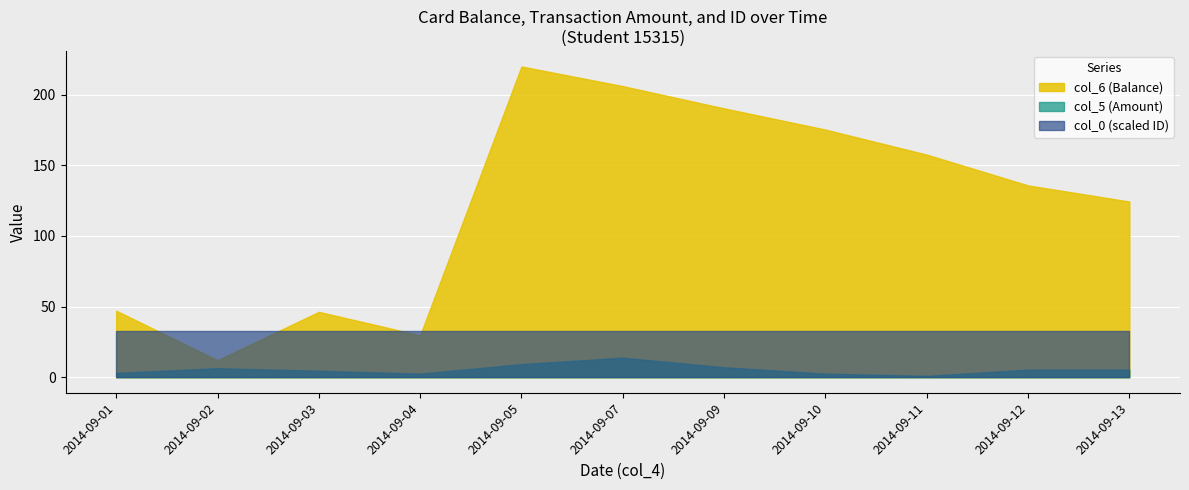

What is the value of the col_0 (ID) point at the 4th from the left?

15315.0